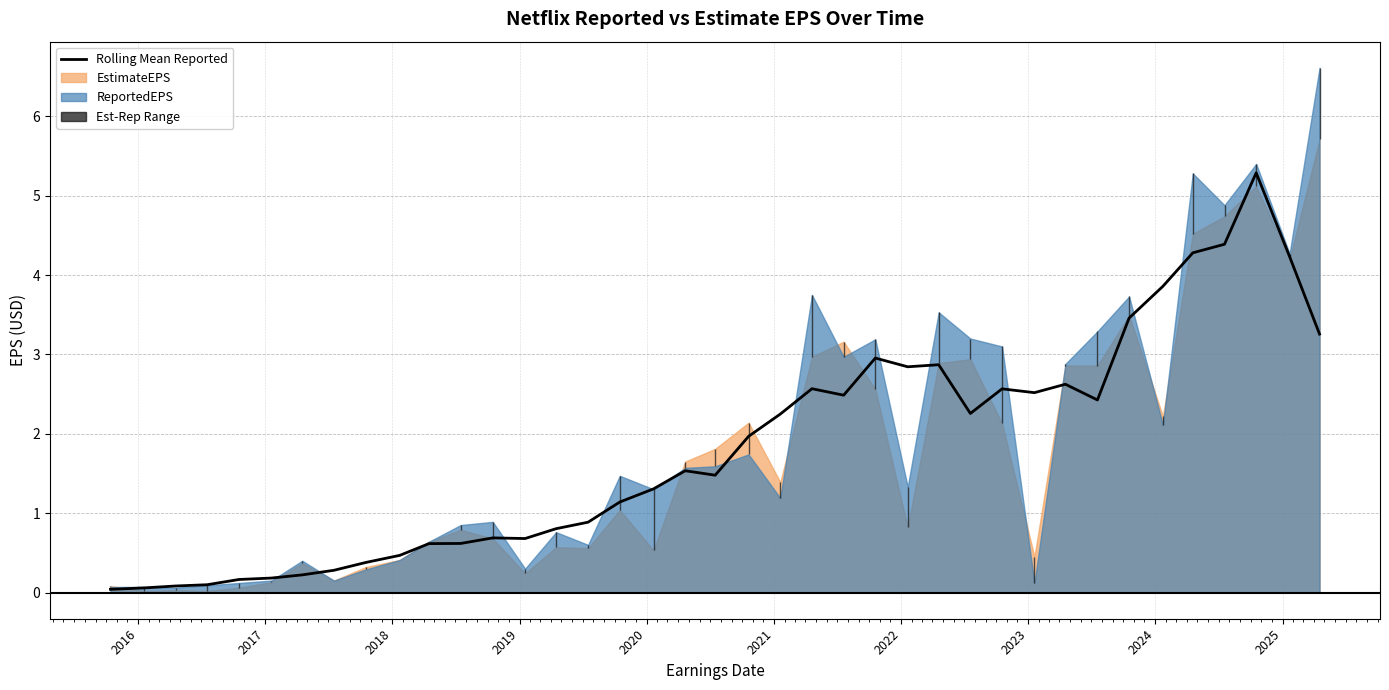

Reading left to right, transcribe all the data shown in this chart.

0.0	0.1	0.1	0.1	0.2	0.2	0.2	0.3	0.4	0.5	0.6	0.6	0.7	0.7	0.8	0.9	1.1	1.3	1.5	1.5	2.0	2.2	2.6	2.5	3.0	2.8	2.9	2.3	2.6	2.5	2.6	2.4	3.5	3.9	4.3	4.4	5.3	4.2	3.3